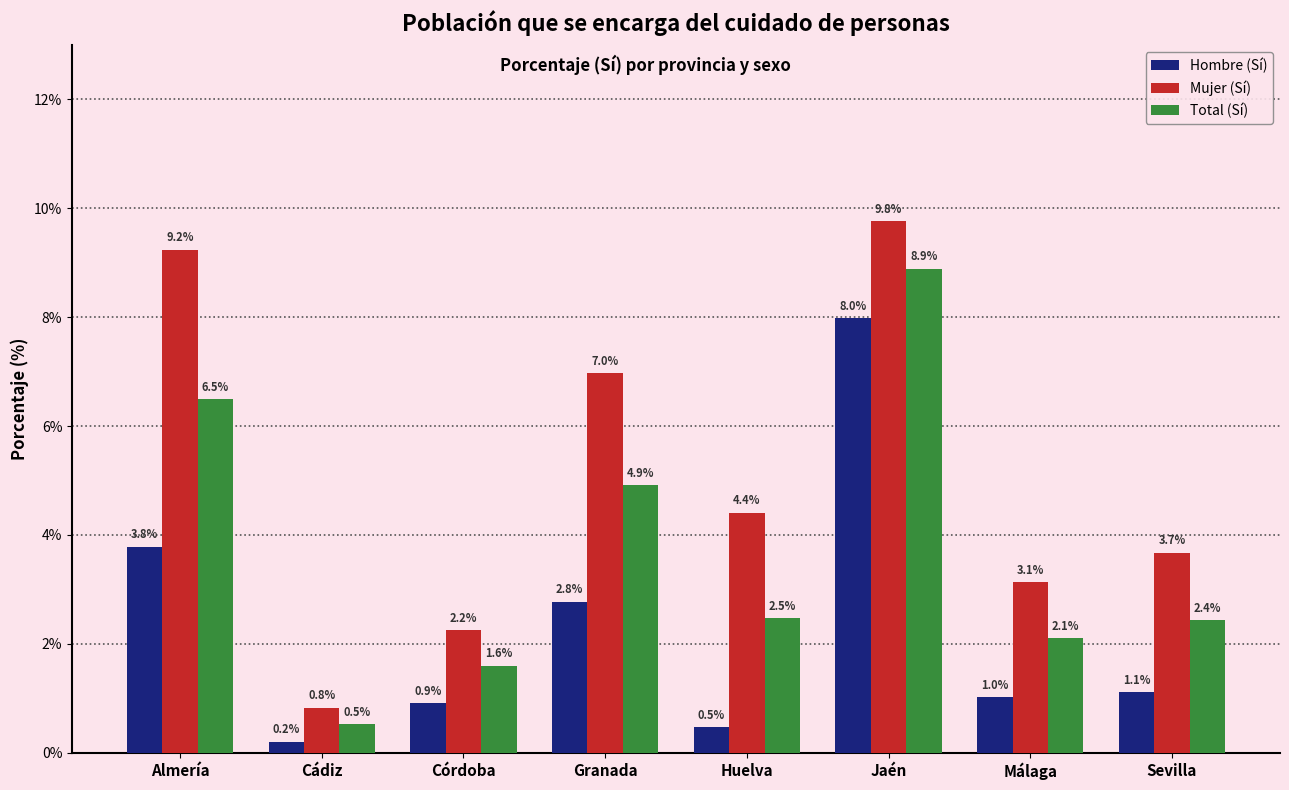

At how many categories does at least one series exceed 2?

7